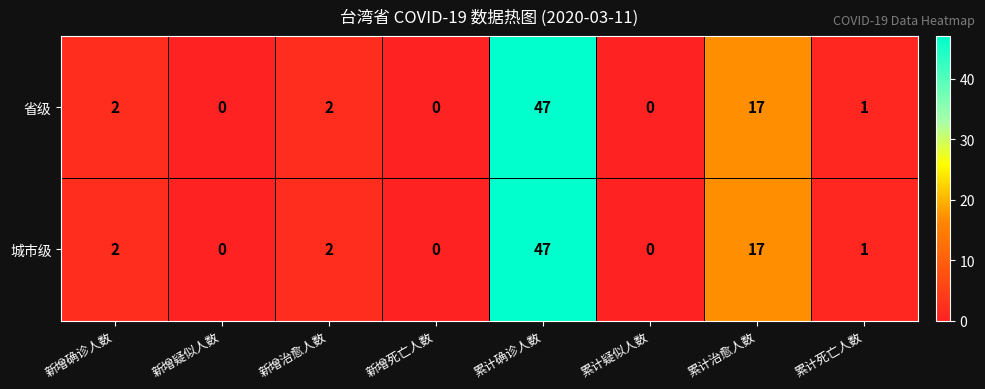

Reading left to right, transcribe all the data shown in this chart.

省级: 2	0	2	0	47	0	17	1
城市级: 2	0	2	0	47	0	17	1